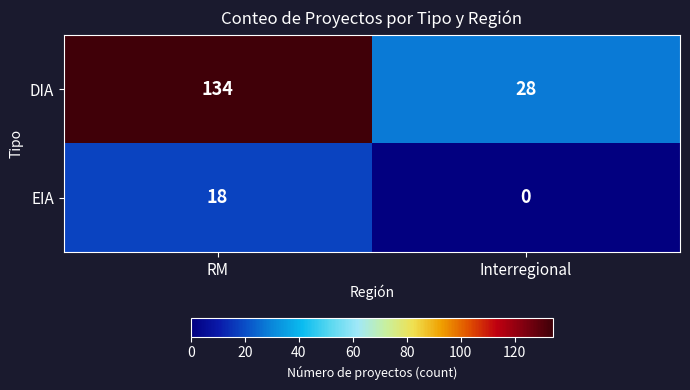

Rank the series by their average value, from lowest to highest.

EIA, DIA